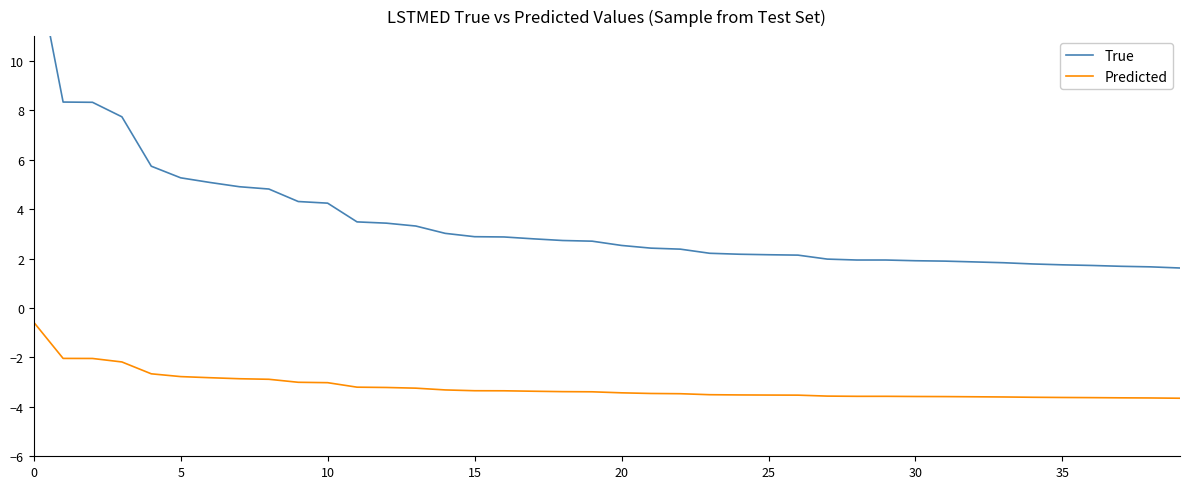

What is the smallest value displayed?

-3.7